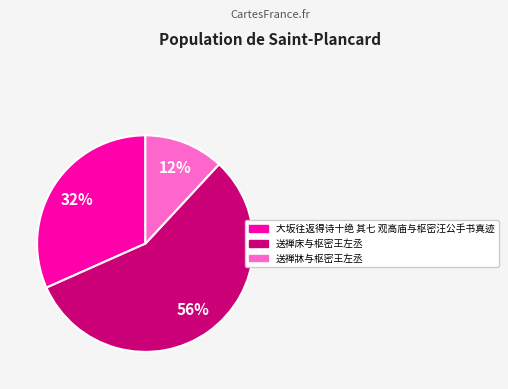

What is the largest slice in the pie chart?

送禅床与枢密王左丞